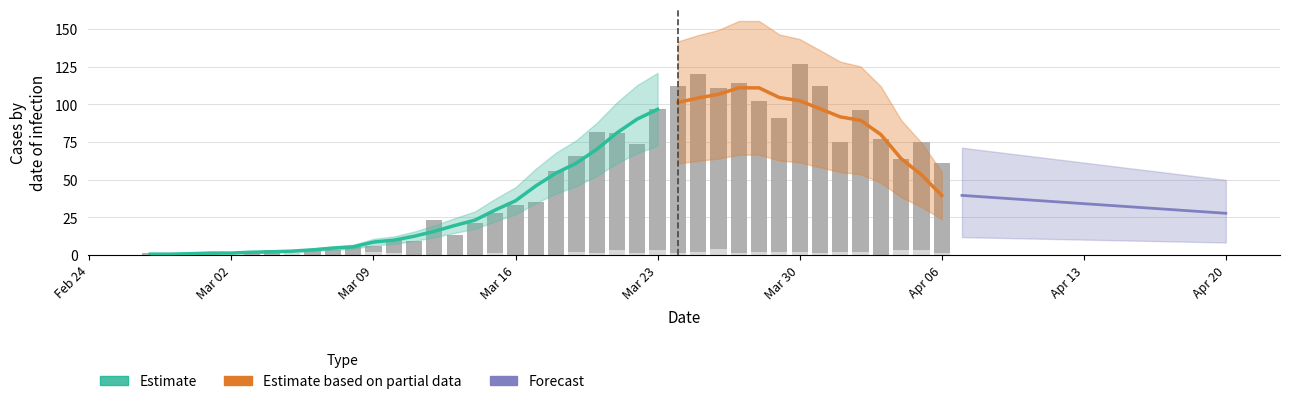

The not-confirmed series shows 2 at 2020-03-15. True or false?

False